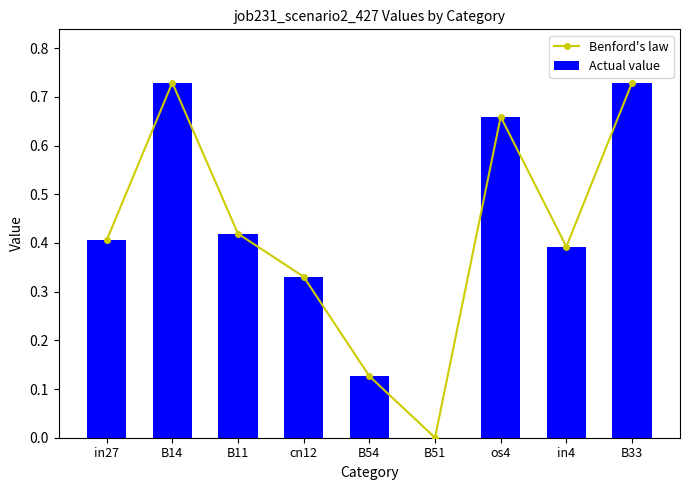

At how many categories does at least one series exceed 0?

8